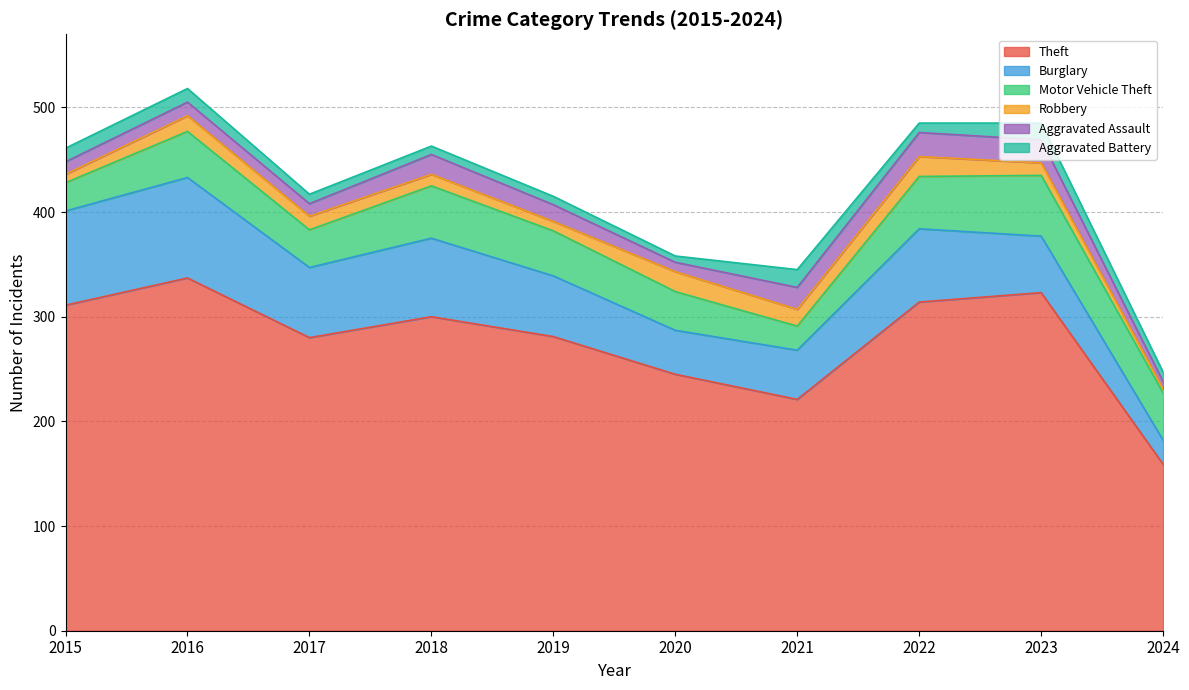

Between 2023 and 2020, which is larger?

2023